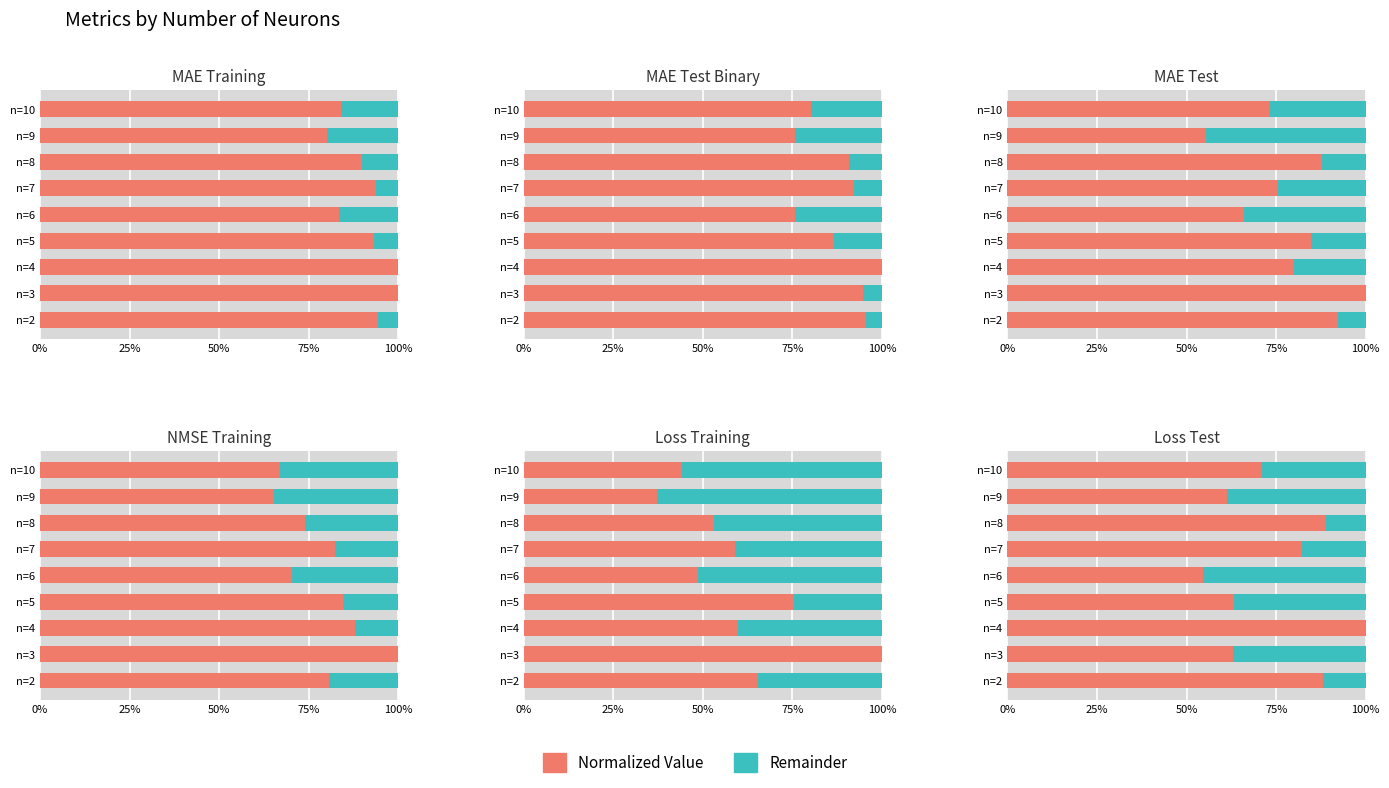

At how many categories does at least one series exceed 0?

9